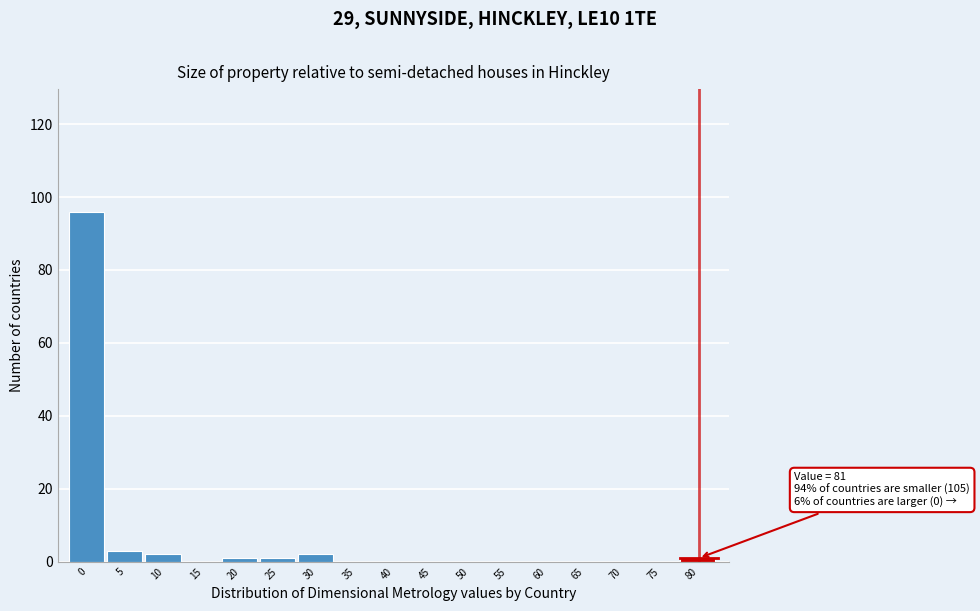

Reading right to left, transcribe all the data shown in this chart.

80=1	75=0	70=0	65=0	60=0	55=0	50=0	45=0	40=0	35=0	30=2	25=1	20=1	15=0	10=2	5=3	0=96